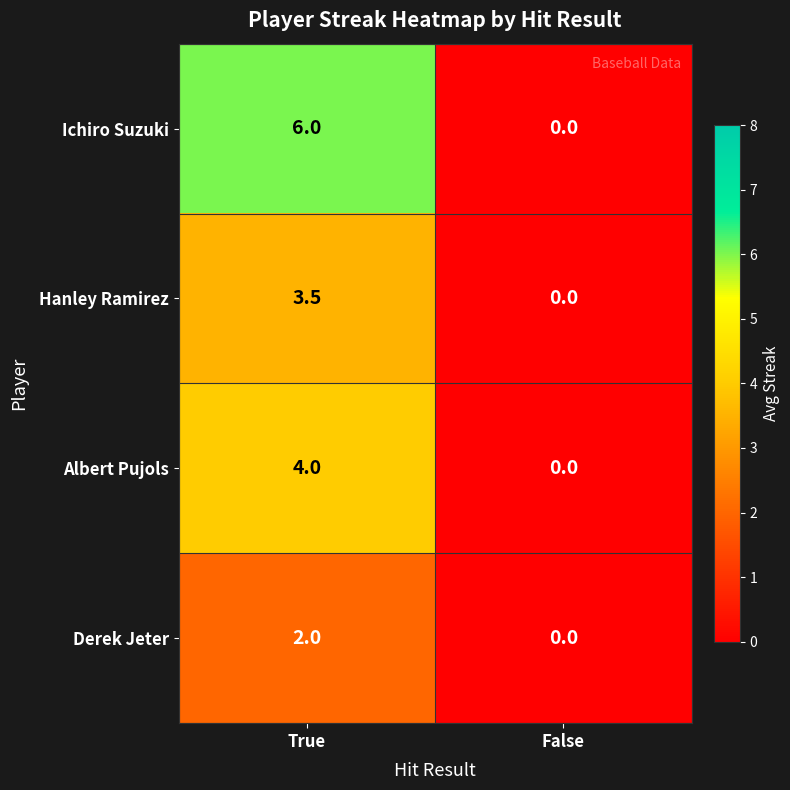

The value of Ichiro Suzuki at True is 6.0. True or false?

True